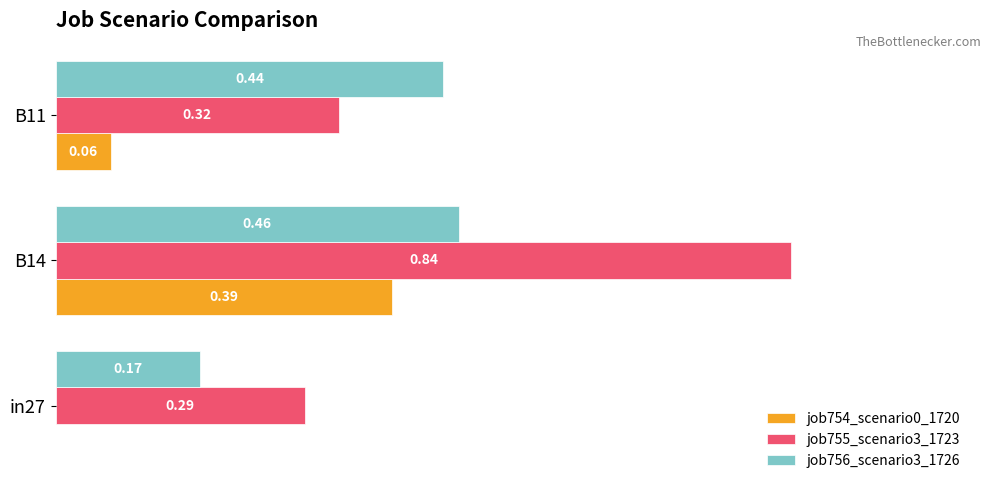

Is the value of job755_scenario3_1723 at in27 greater than the value of job754_scenario0_1720 at in27?

Yes